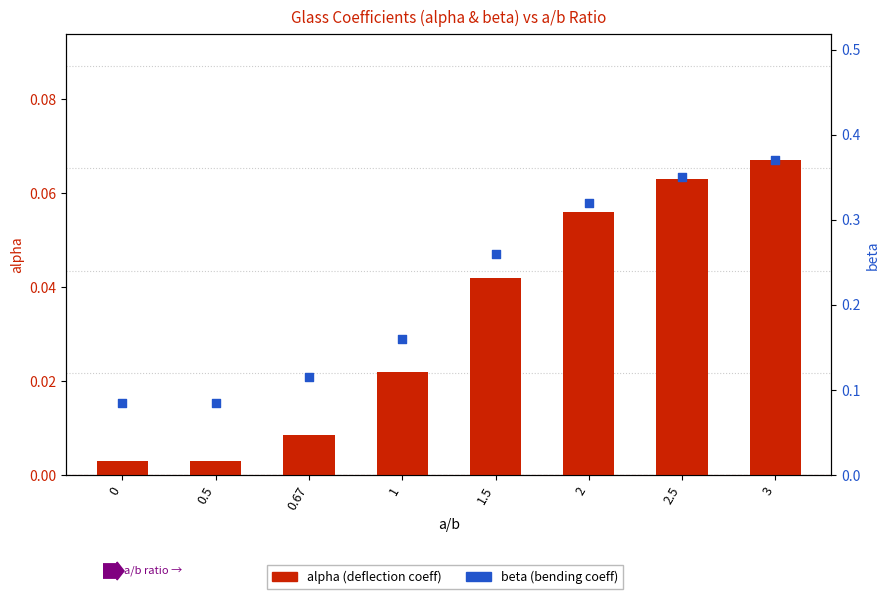

What are all the series names shown in the legend?

alpha (deflection coeff), beta (bending coeff)